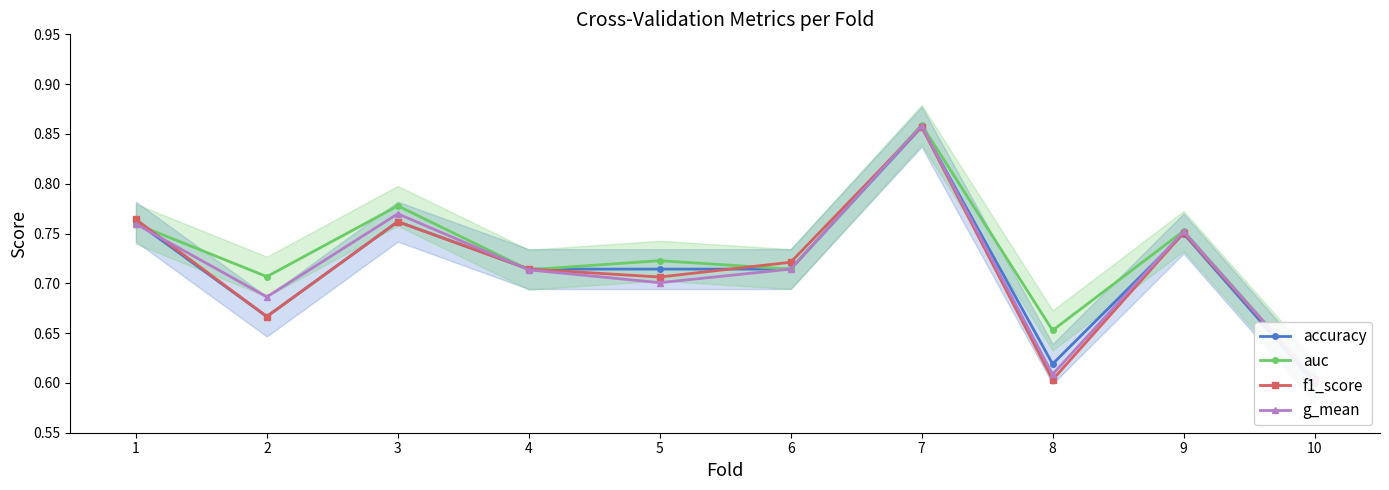

Is the value of f1_score at 8 greater than the value of g_mean at 4?

No